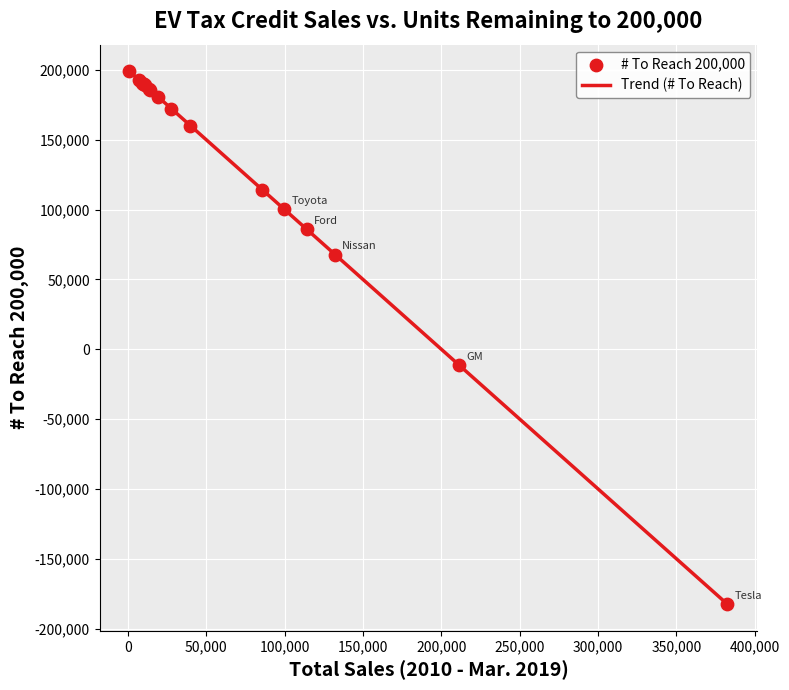

What is the lowest value of the Trend (# To Reach) series?

-182573.0